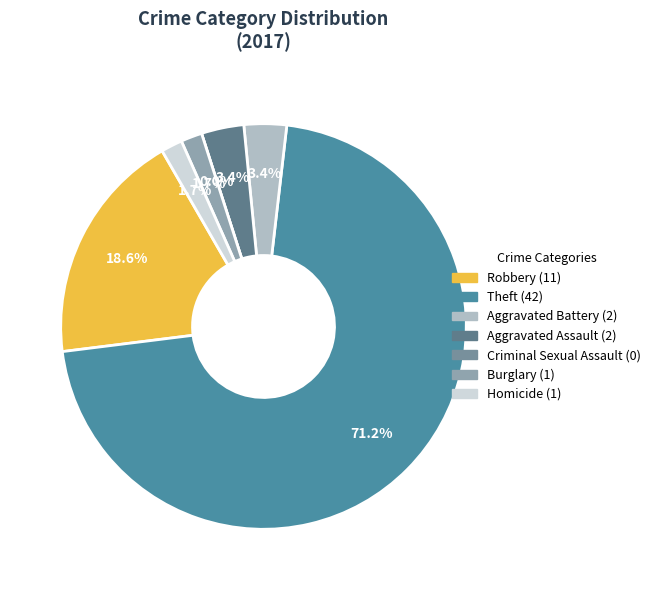

To the nearest percent, what portion does Robbery represent?

19%